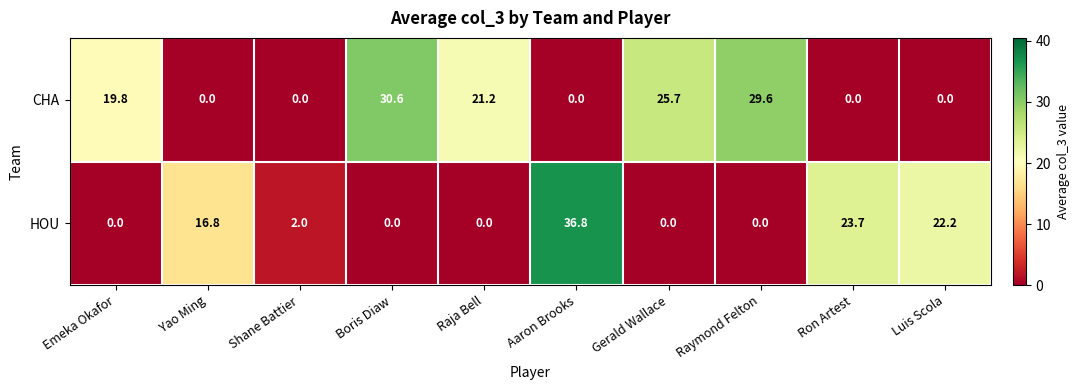

At which category is the sum across all series the highest?

Aaron Brooks